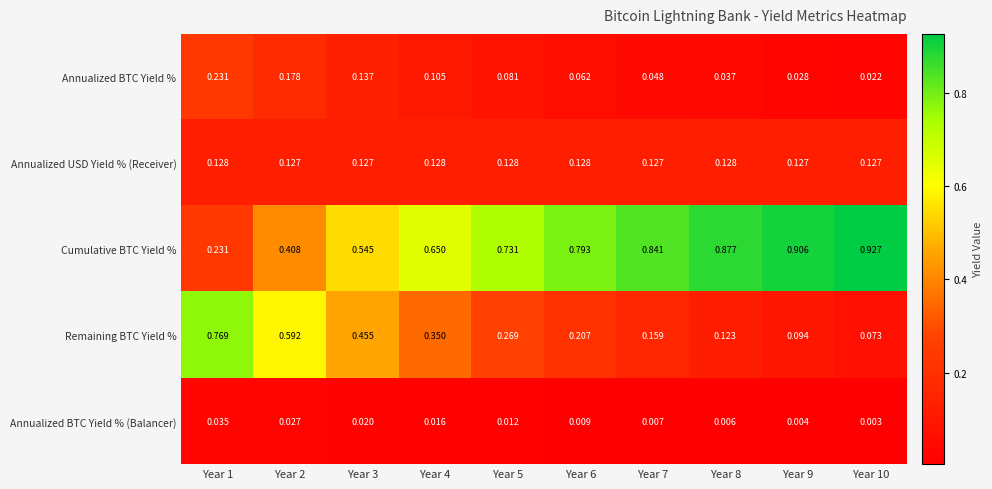

At which category does the chart reach its peak across all series?

Year 10